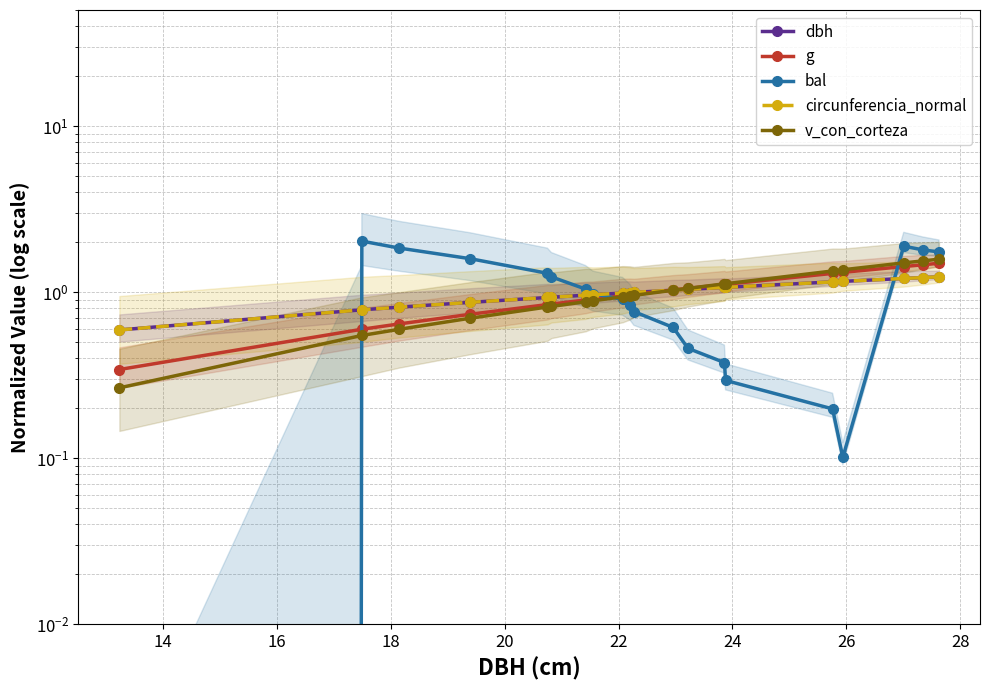

What is the difference between the maximum and second lowest values in the g series?

0.9